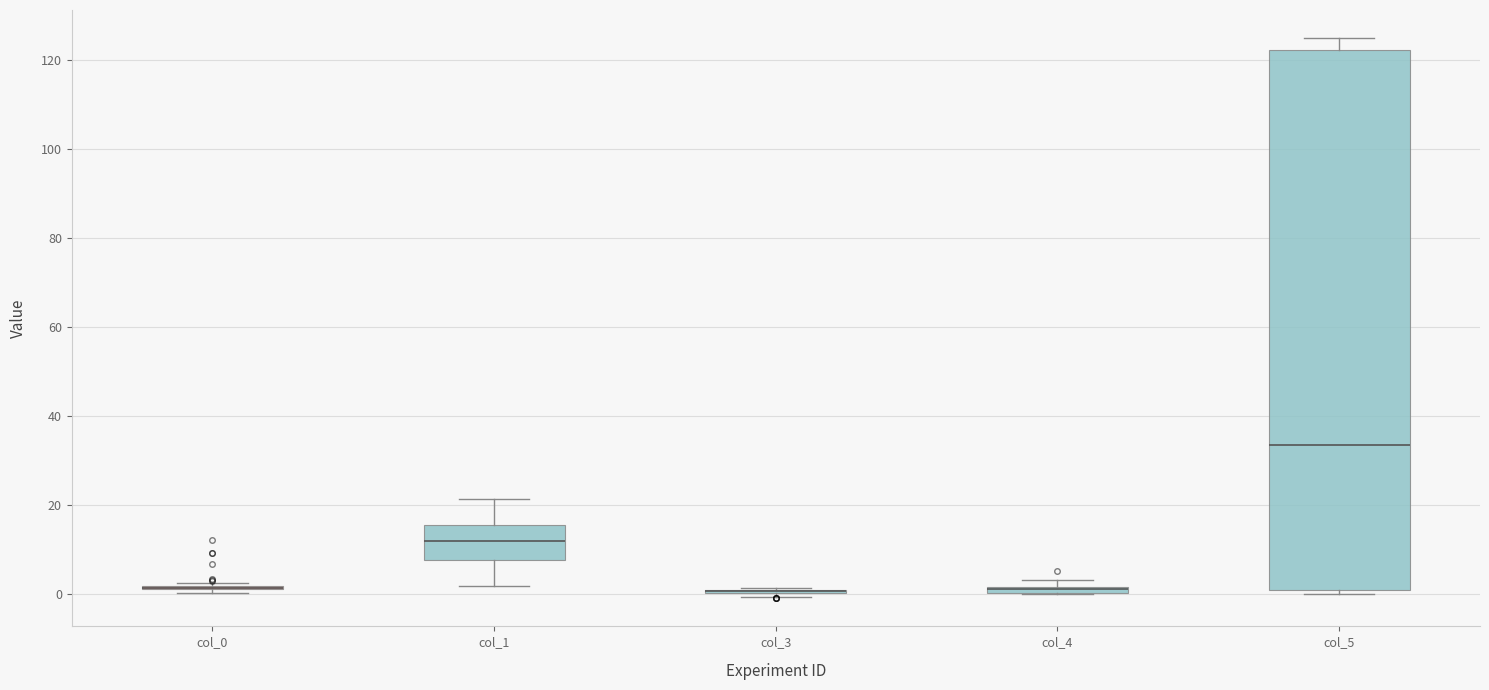

Which box is the tallest, from its lower edge to its upper edge?

col_5